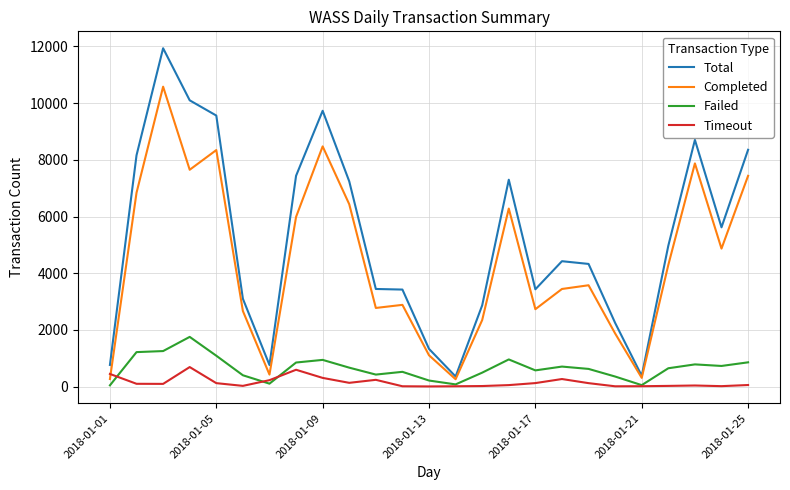

Rank the series by their maximum value, from lowest to highest.

Timeout, Failed, Completed, Total